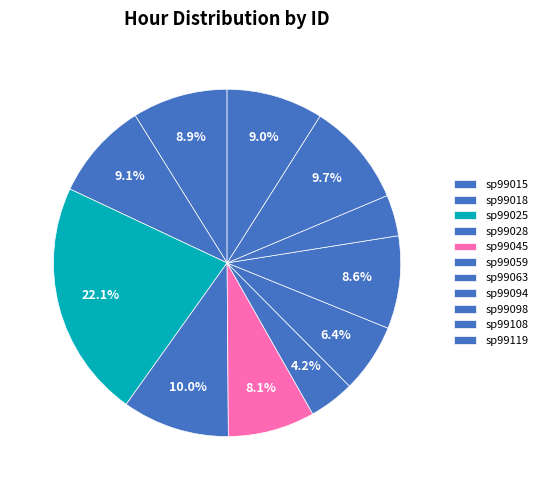

Rank the categories by value from lowest to highest.

sp99098, sp99059, sp99063, sp99045, sp99094, sp99015, sp99119, sp99018, sp99108, sp99028, sp99025